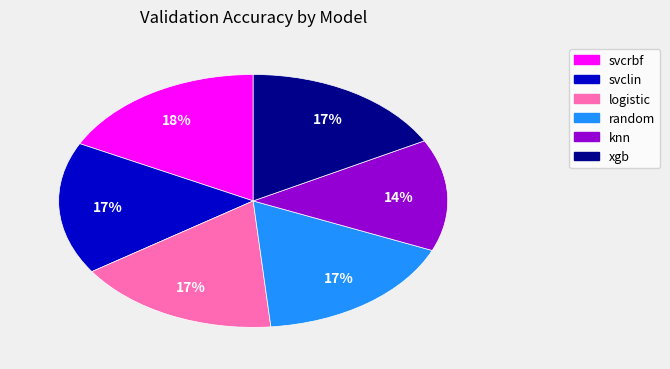

Do svclin and svcrbf together represent more than half of the pie?

No